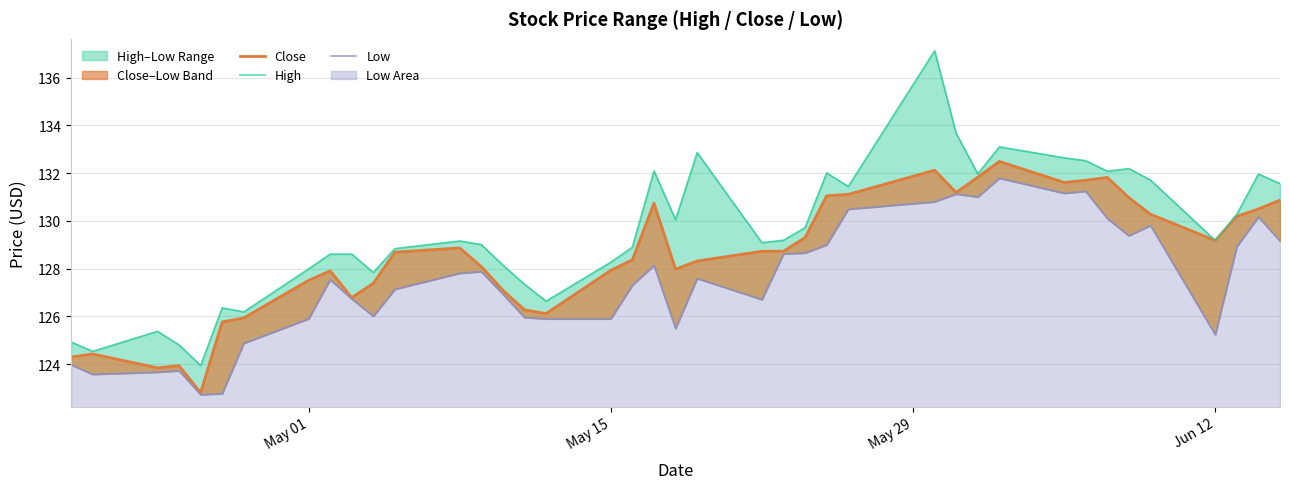

What is the difference between the second highest and second lowest values in the Close series?

8.3